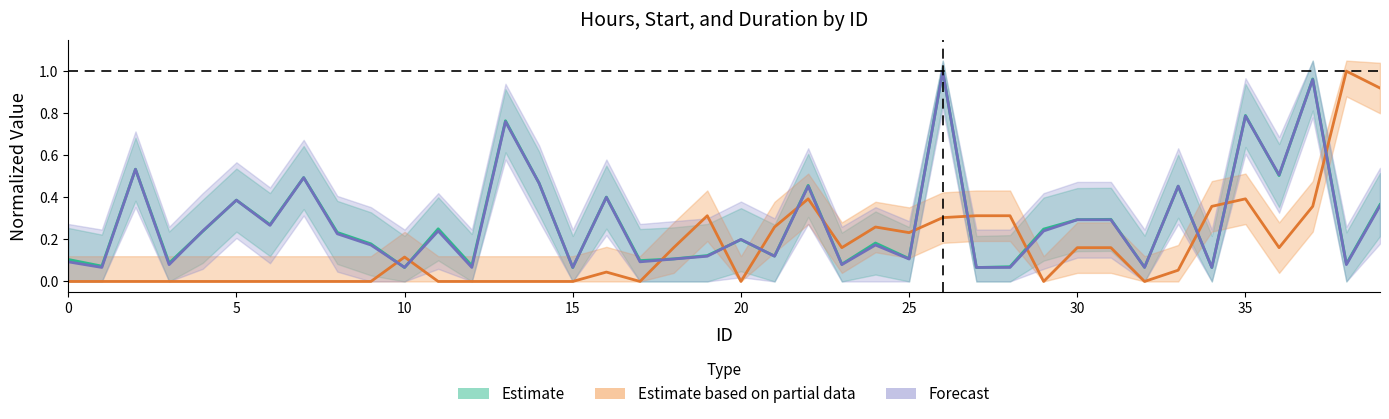

What is the difference between the highest and lowest values at 20?

0.2